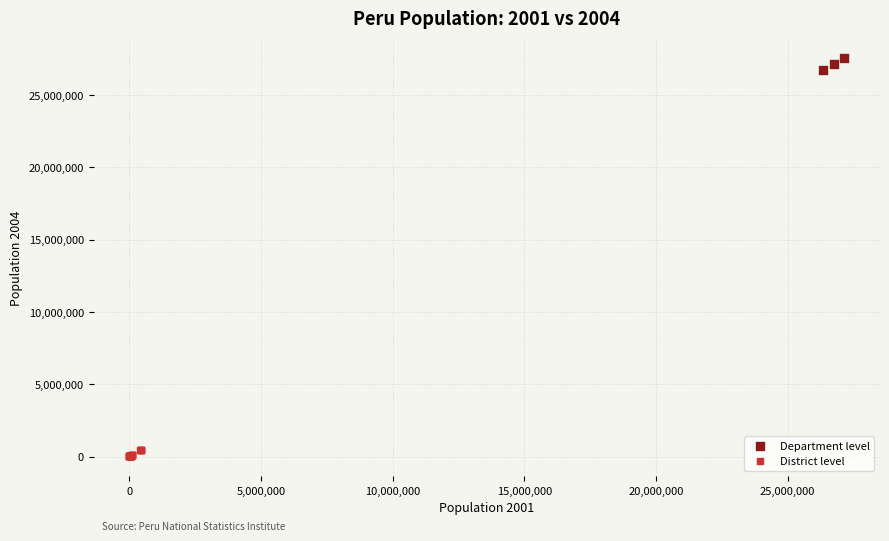

Which series contains the lowest Y value?

District level